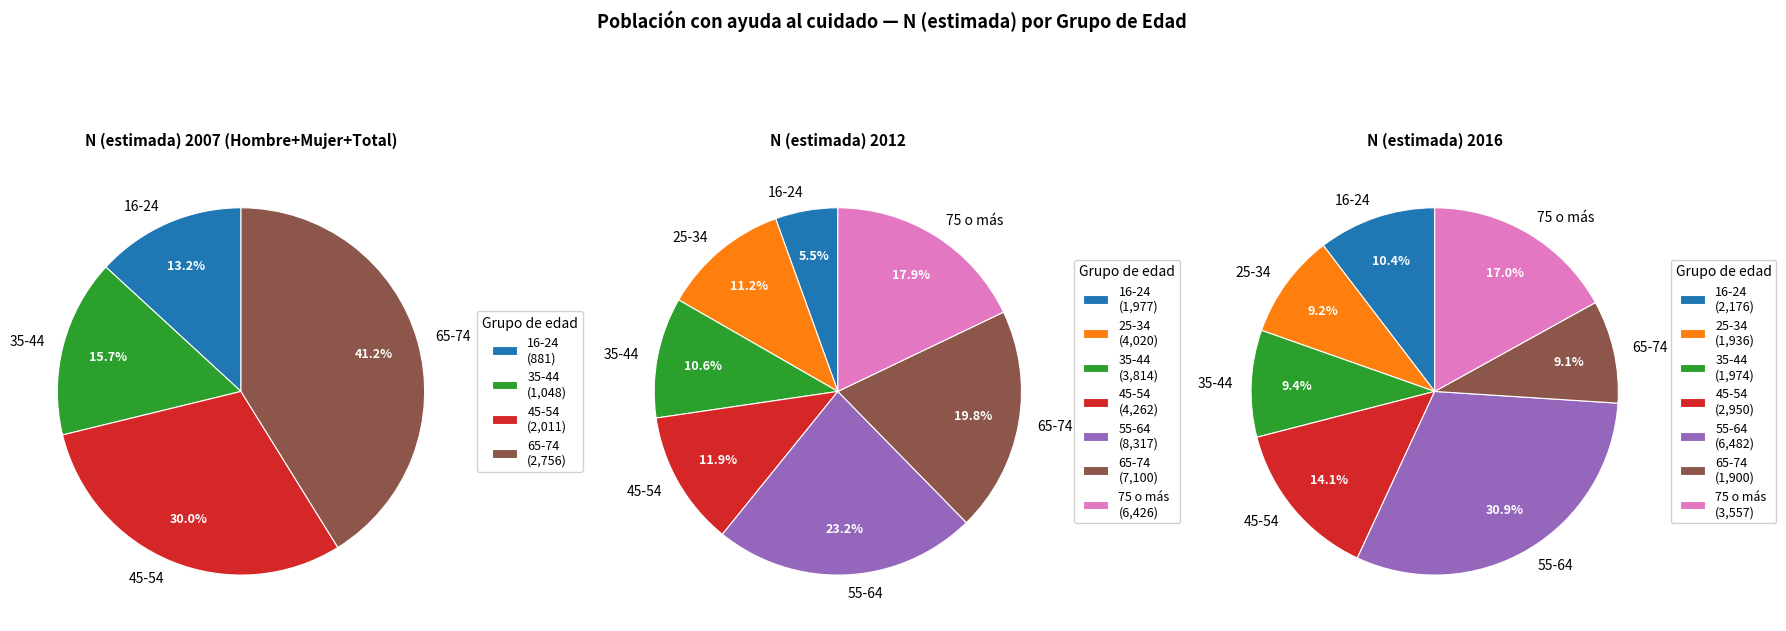

What is the difference between the highest and lowest values at 65-74?

5200